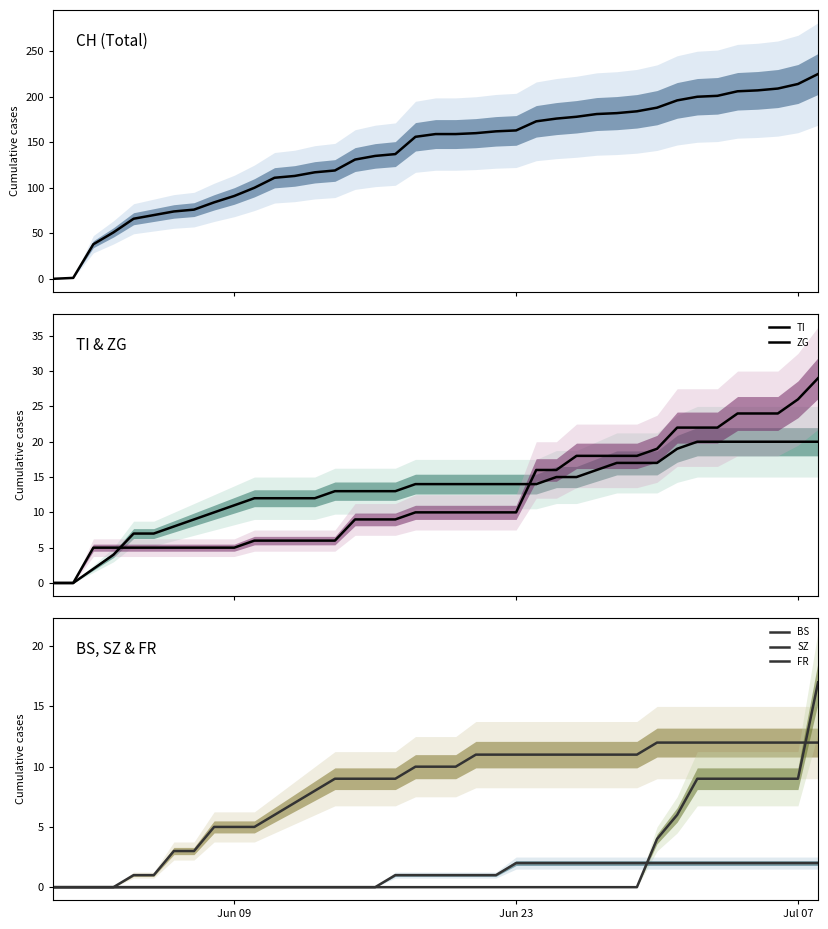

Reading left to right, list all the values displayed in this chart.

CH: 0	1	38	51	66	70	74	76	84	91	100	111	113	117	119	131	135	137	156	159	159	160	162	163	173	176	178	181	182	184	188	196	200	201	206	207	209	214	225
TI: 0	0	2	4	7	7	8	9	10	11	12	12	12	12	13	13	13	13	14	14	14	14	14	14	14	15	15	16	17	17	17	19	20	20	20	20	20	20	20
ZG: 0	0	5	5	5	5	5	5	5	5	6	6	6	6	6	9	9	9	10	10	10	10	10	10	16	16	18	18	18	18	19	22	22	22	24	24	24	26	29
BS: 0	0	0	0	1	1	3	3	5	5	5	6	7	8	9	9	9	9	10	10	10	11	11	11	11	11	11	11	11	11	12	12	12	12	12	12	12	12	12
SZ: 0	0	0	0	0	0	0	0	0	0	0	0	0	0	0	0	0	0	0	0	0	0	0	0	0	0	0	0	0	0	4	6	9	9	9	9	9	9	17
FR: 0	0	0	0	0	0	0	0	0	0	0	0	0	0	0	0	0	1	1	1	1	1	1	2	2	2	2	2	2	2	2	2	2	2	2	2	2	2	2